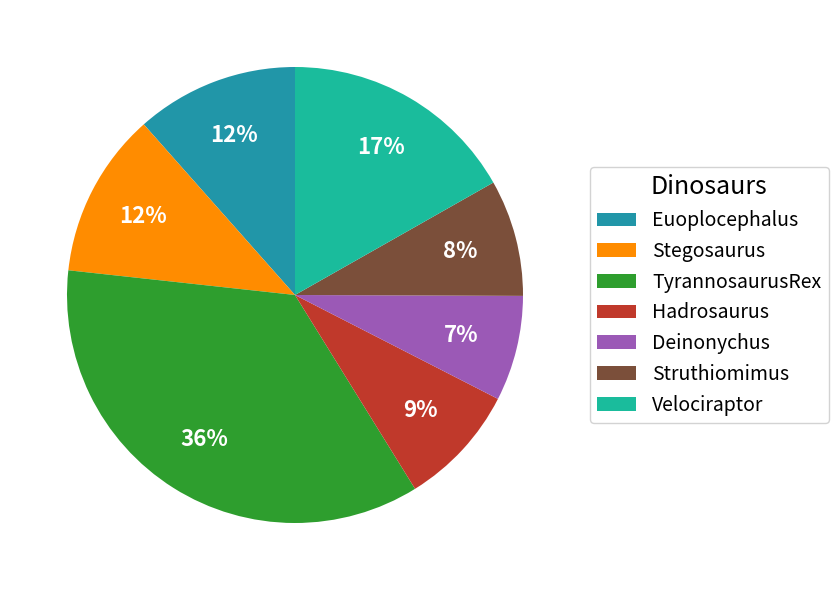

How many slices are in this pie chart?

7